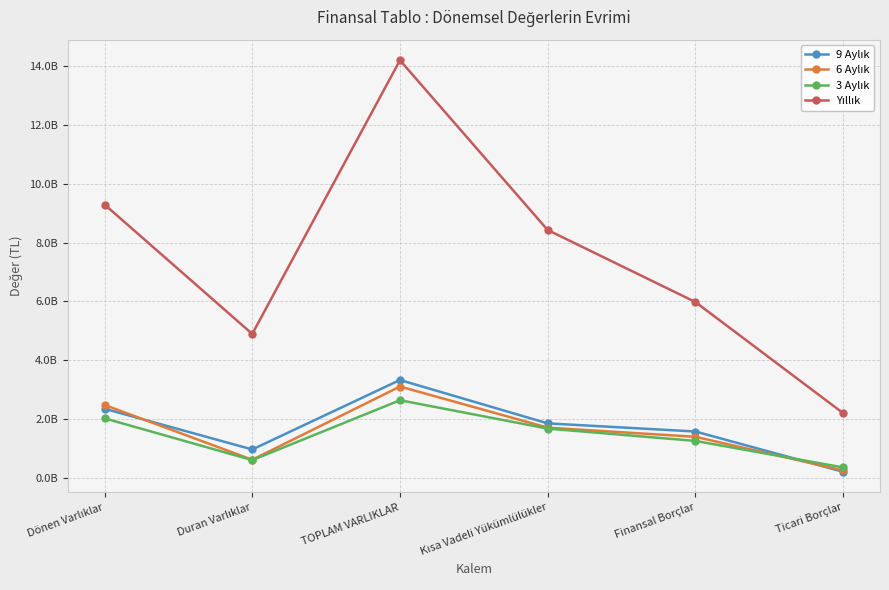

Which series changed the most between TOPLAM VARLIKLAR and Ticari Borçlar?

Yıllık